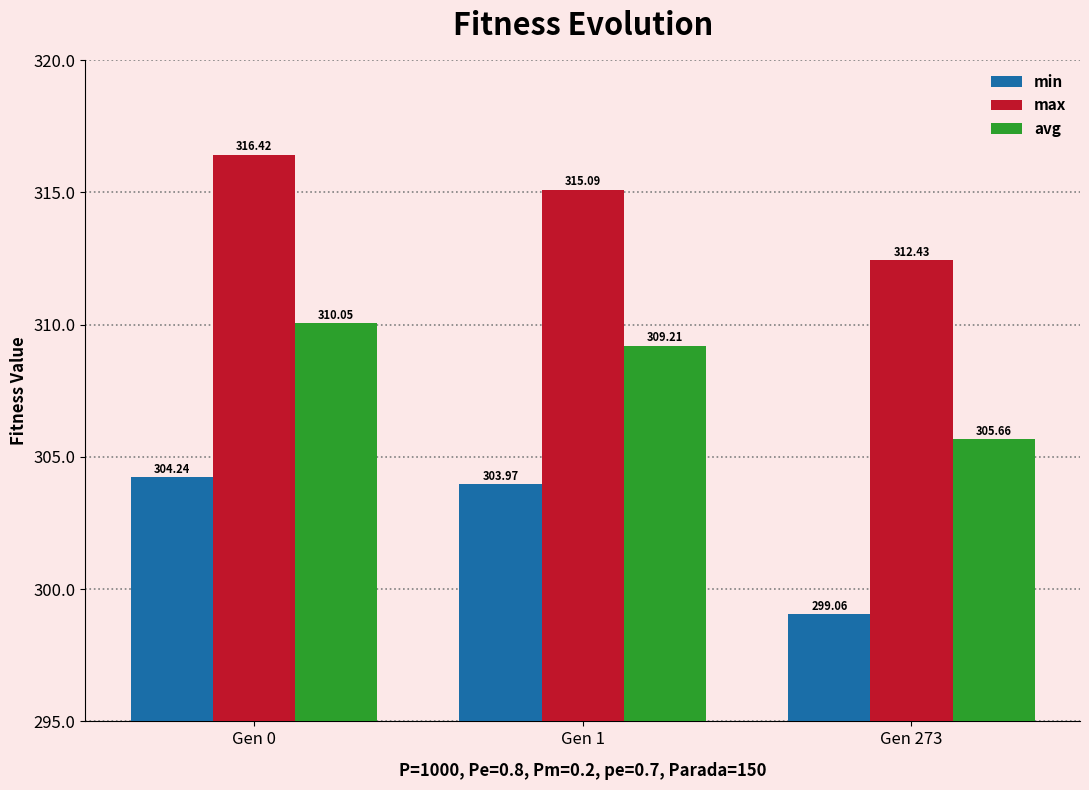

At Gen 1, list the series in order from smallest to largest.

min, avg, max